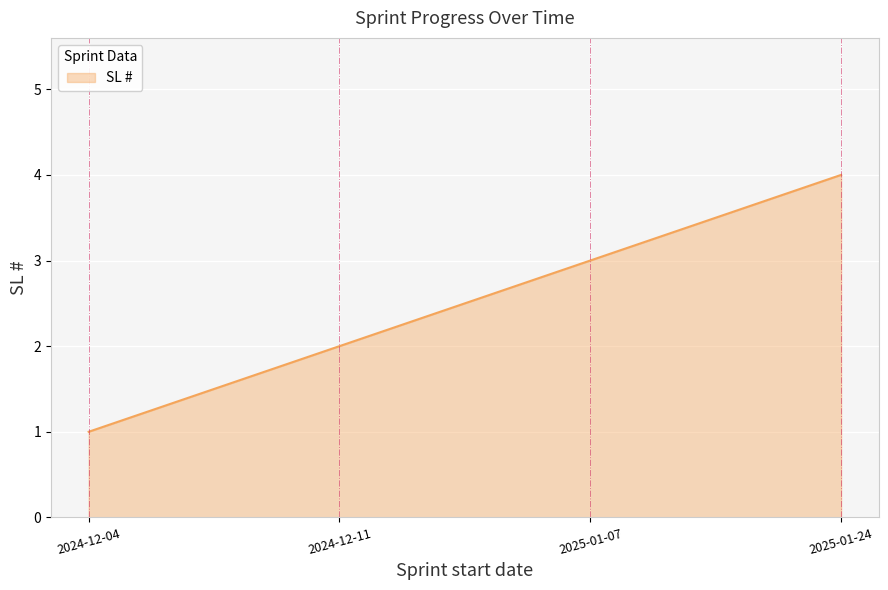

What is the greatest value displayed?

4.0